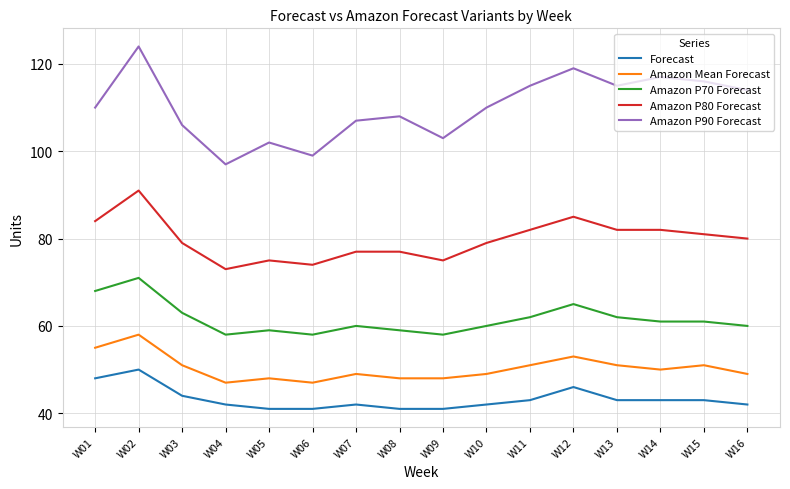

What are all the series names shown in the legend?

Forecast, Amazon Mean Forecast, Amazon P70 Forecast, Amazon P80 Forecast, Amazon P90 Forecast